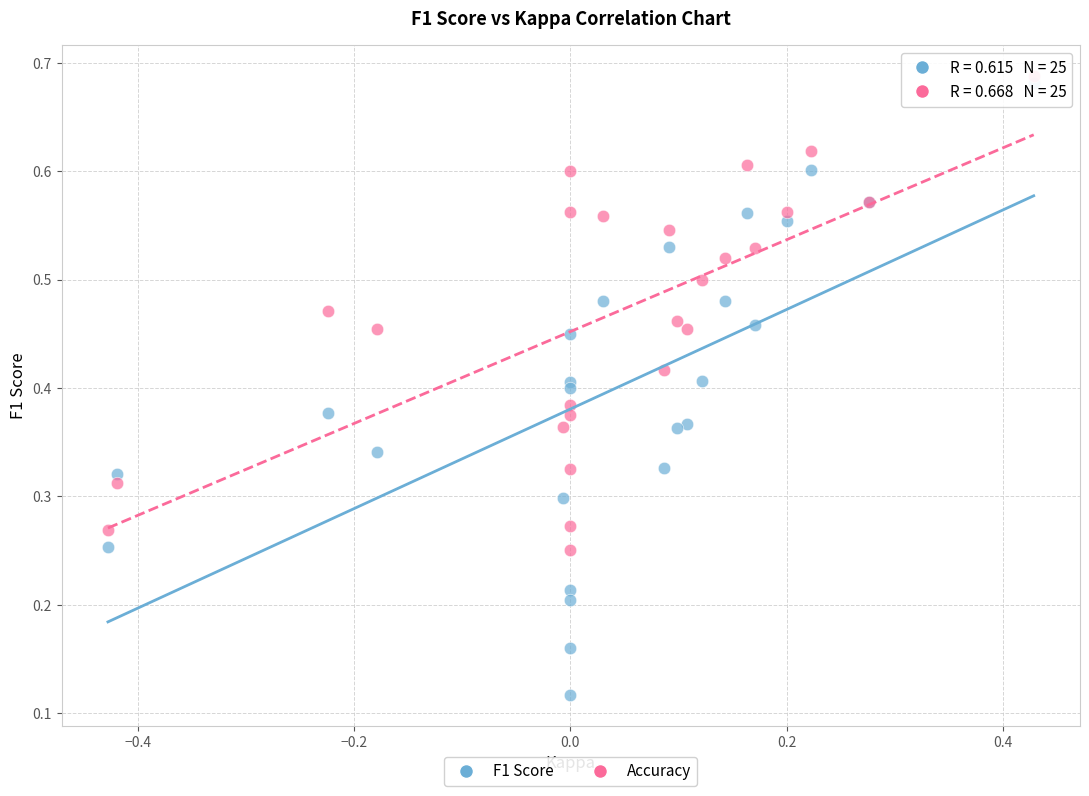

What are all the series names shown in the legend?

F1 Score, Accuracy